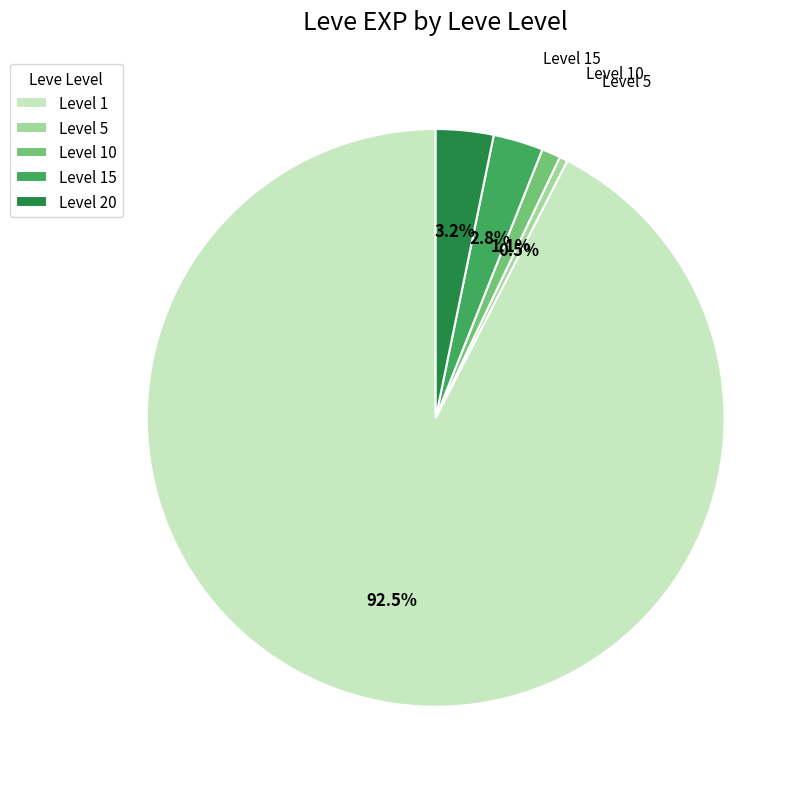

What is the majority slice?

Level 1